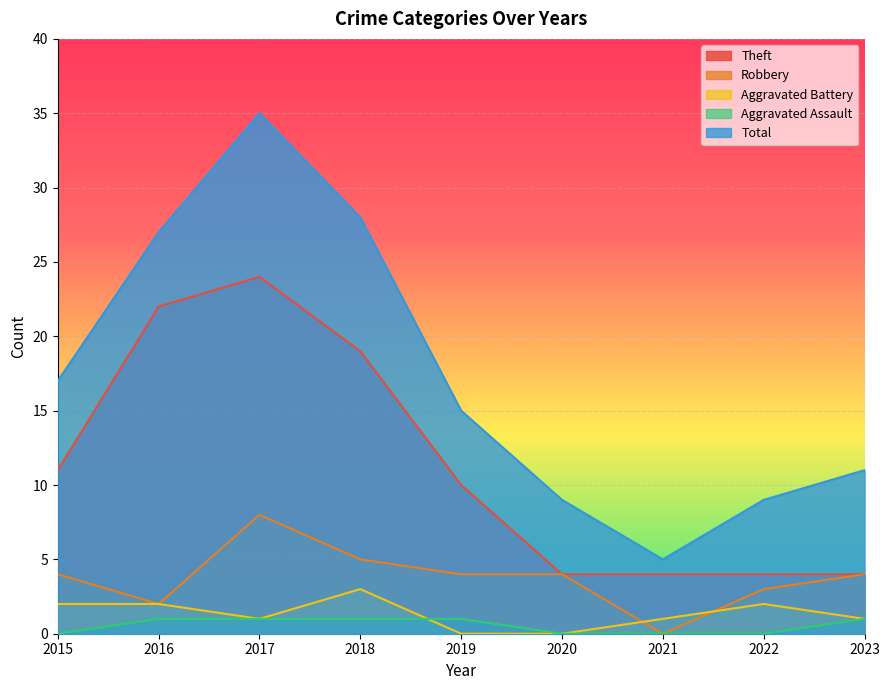

At which category is the sum across all series the highest?

2017